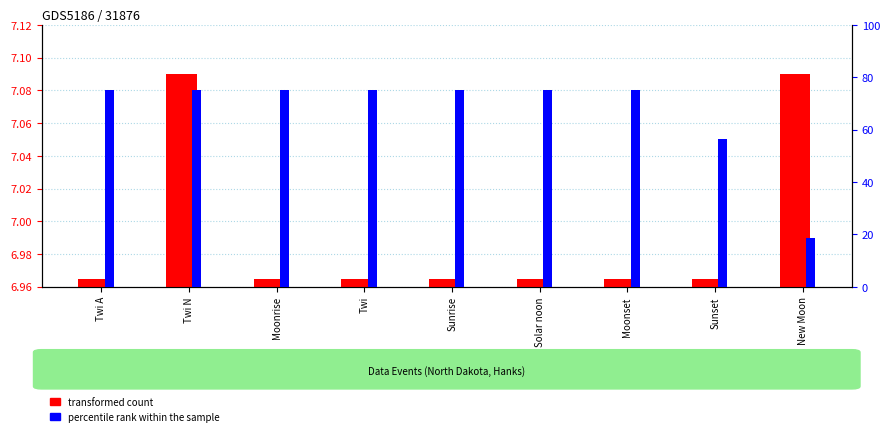

Is it true that percentile rank within the sample equals 75.0 at Twi A?

True